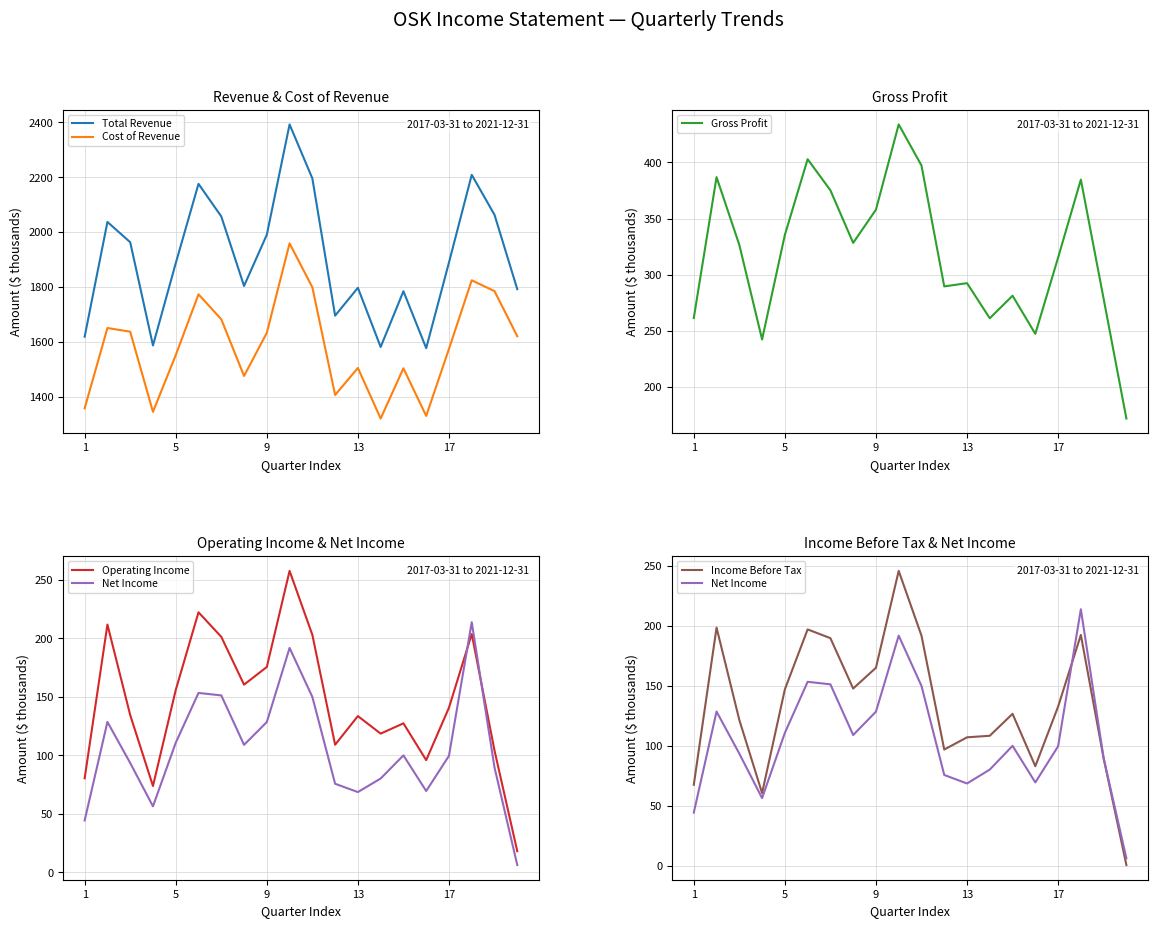

True or false: Total Revenue and Cost of Revenue cross at least once.

False